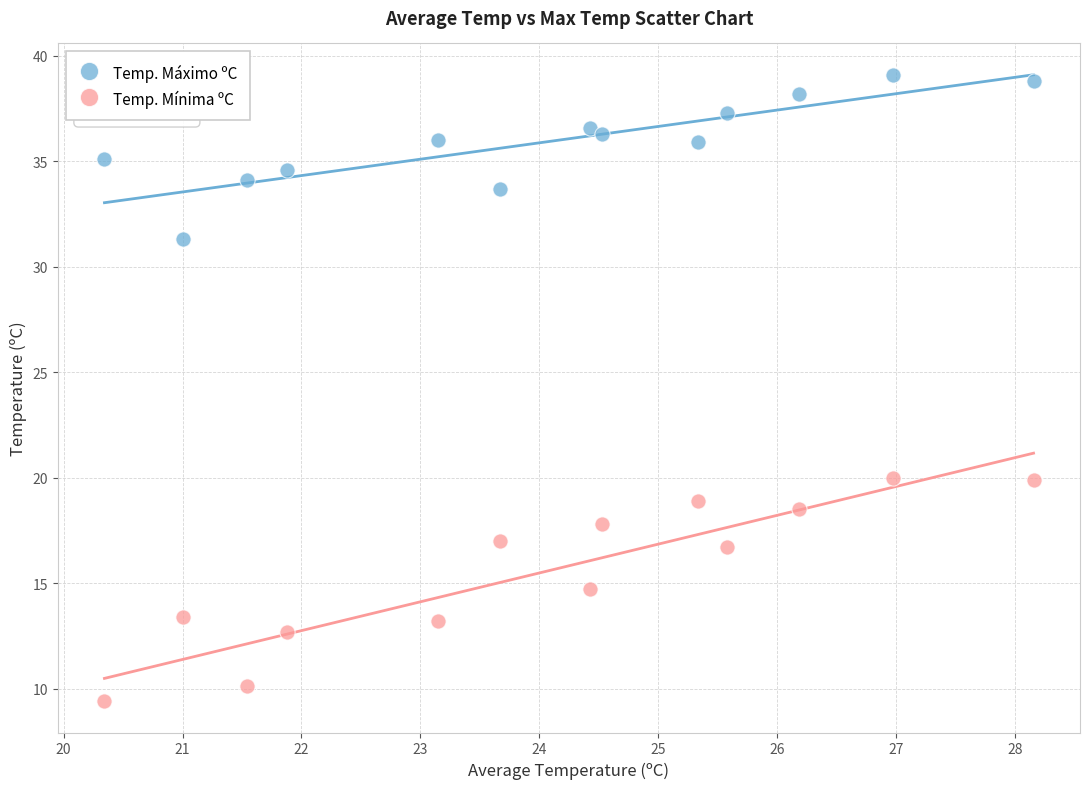

Which series contains the highest Y value?

Temp. Máximo ºC